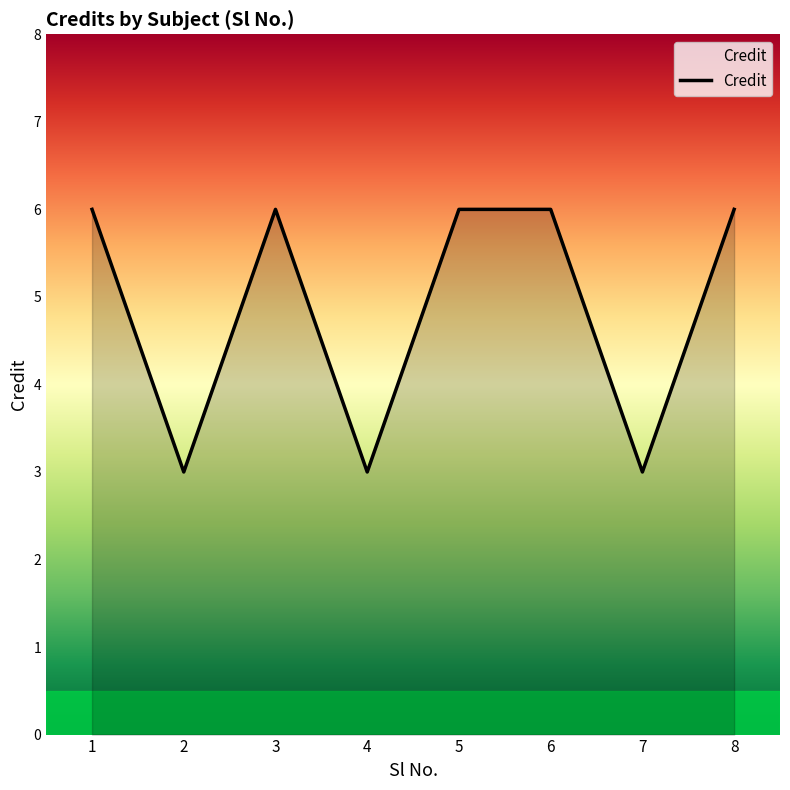

What is the sum of all values?

39